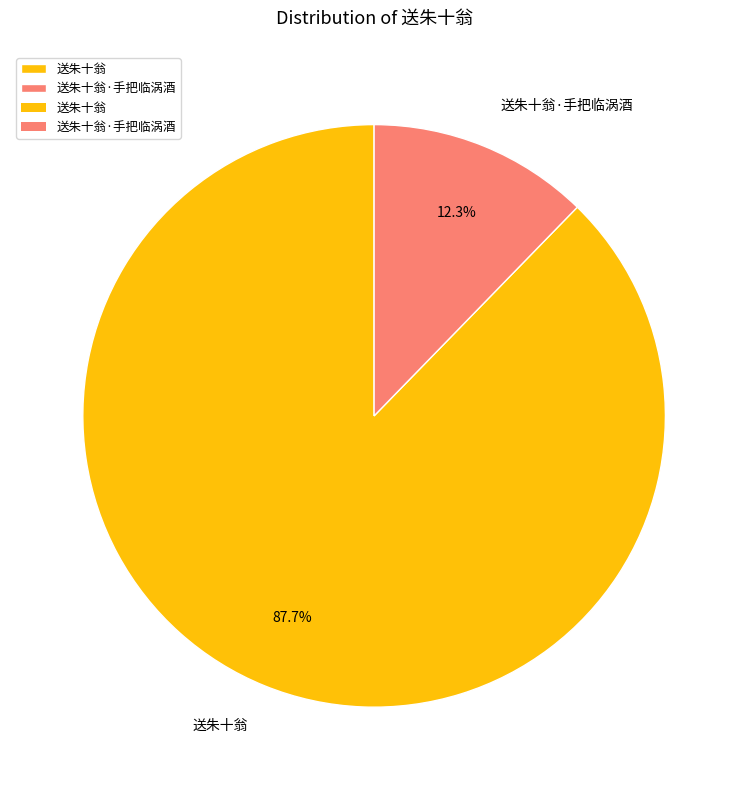

Does 送朱十翁·手把临涡酒 represent more than half of the total?

No